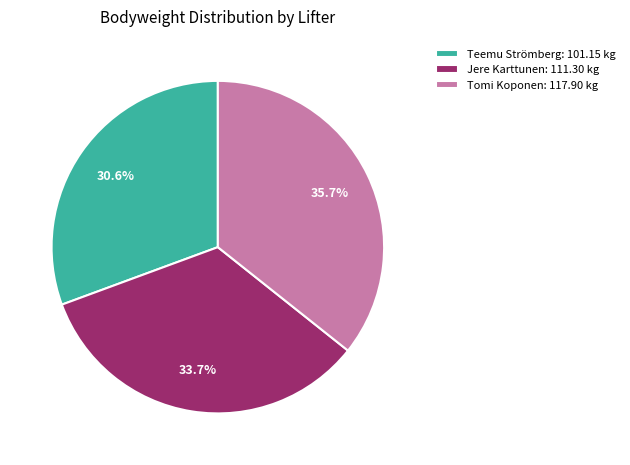

What portion of the pie excludes Jere Karttunen: 111.30 kg?

66.3%